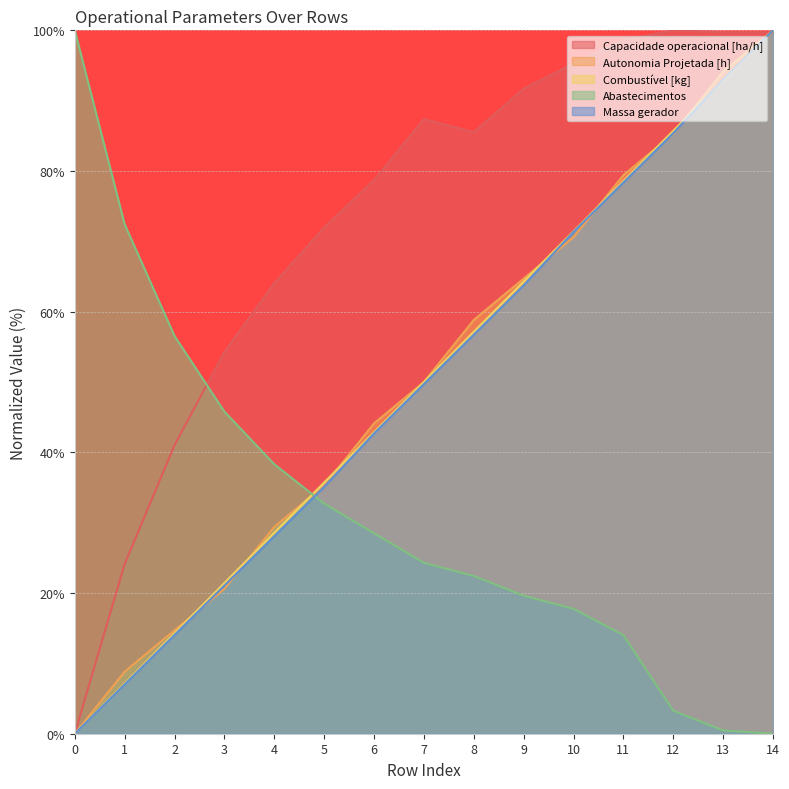

What is the average value of the Abastecimentos series?

31.7